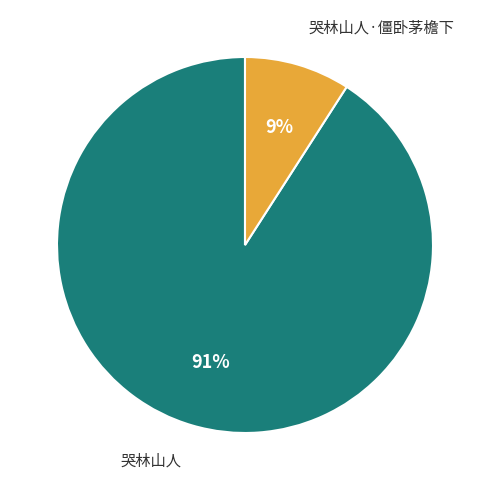

True or false: 哭林山人 accounts for 91% of the total.

True